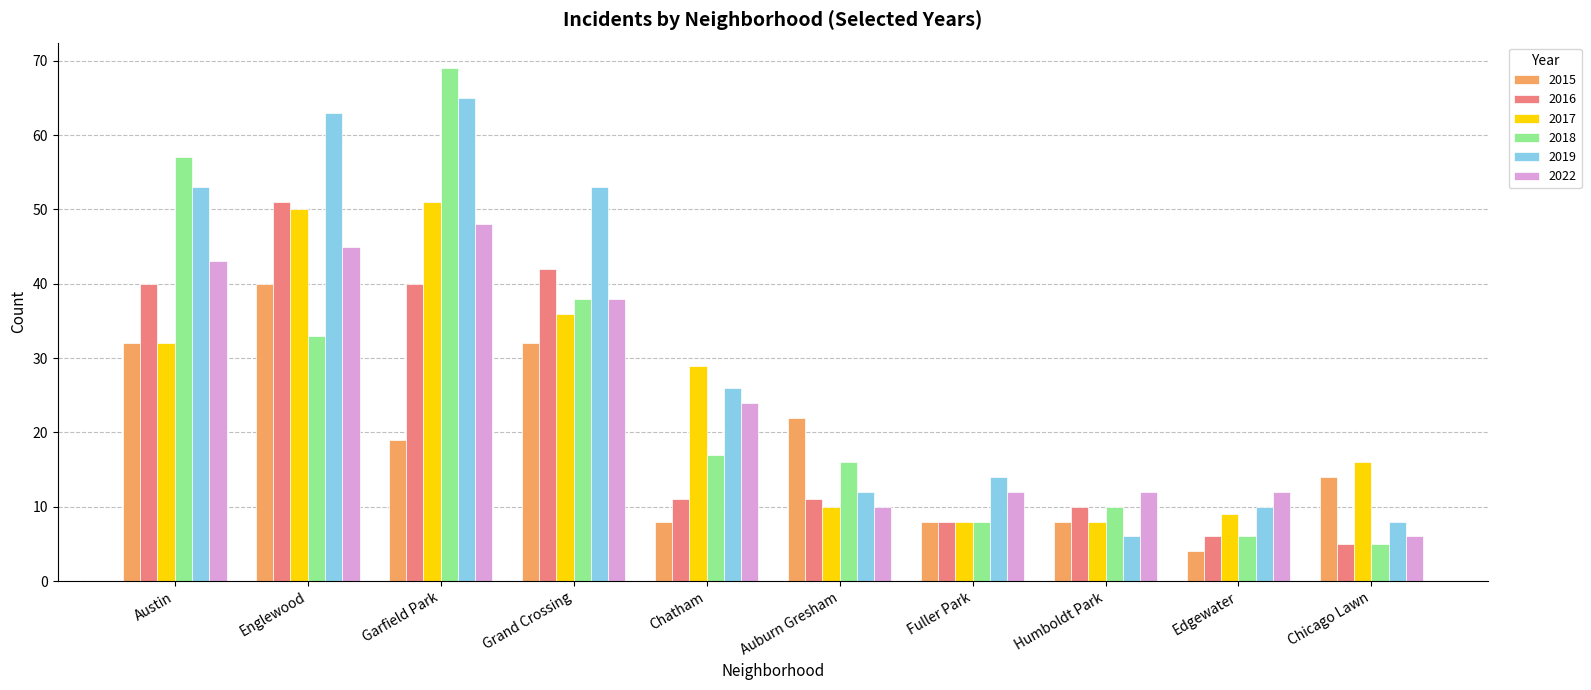

Which series has the widest spread of values?

2018